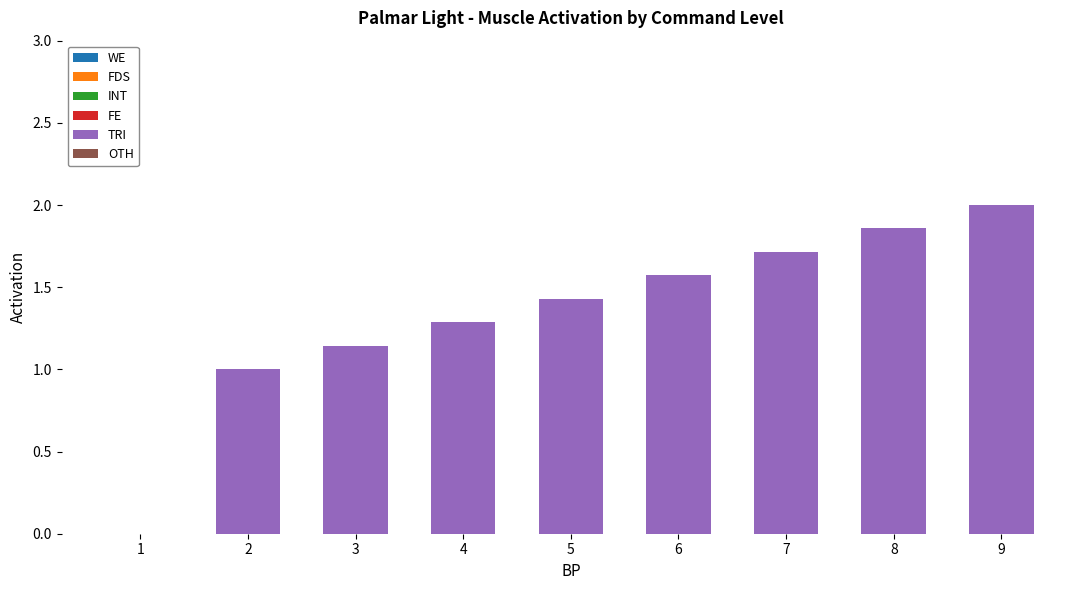

Are the bars horizontal?

No